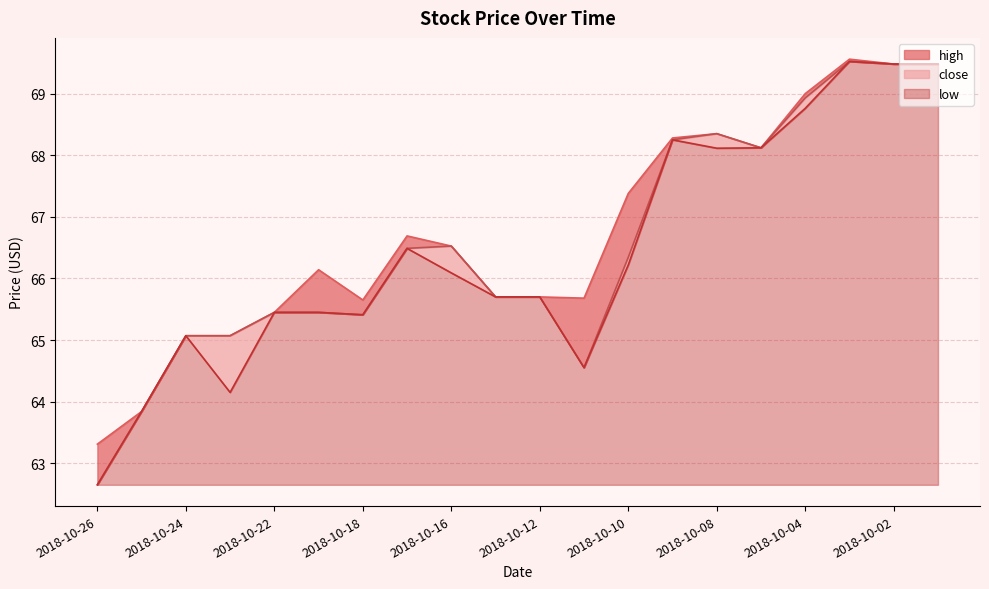

How many data points does each series have?

20